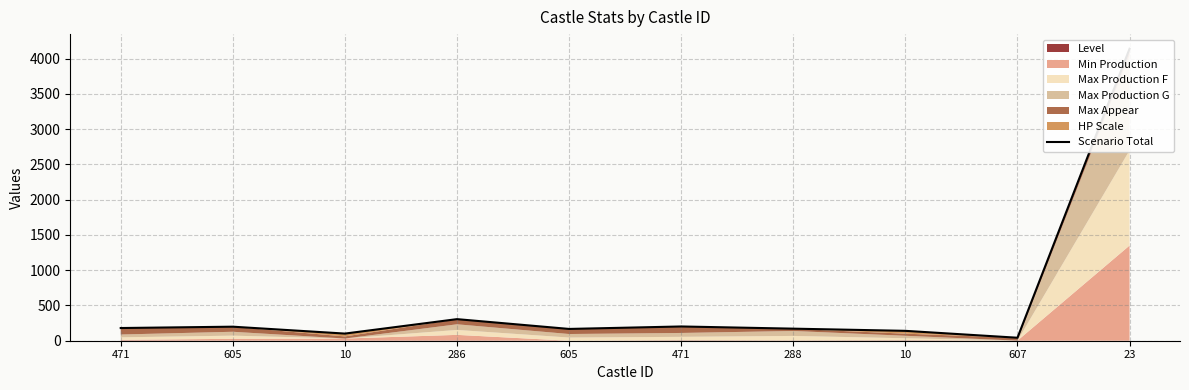

Does the chart display data point markers on the line(s)?

No